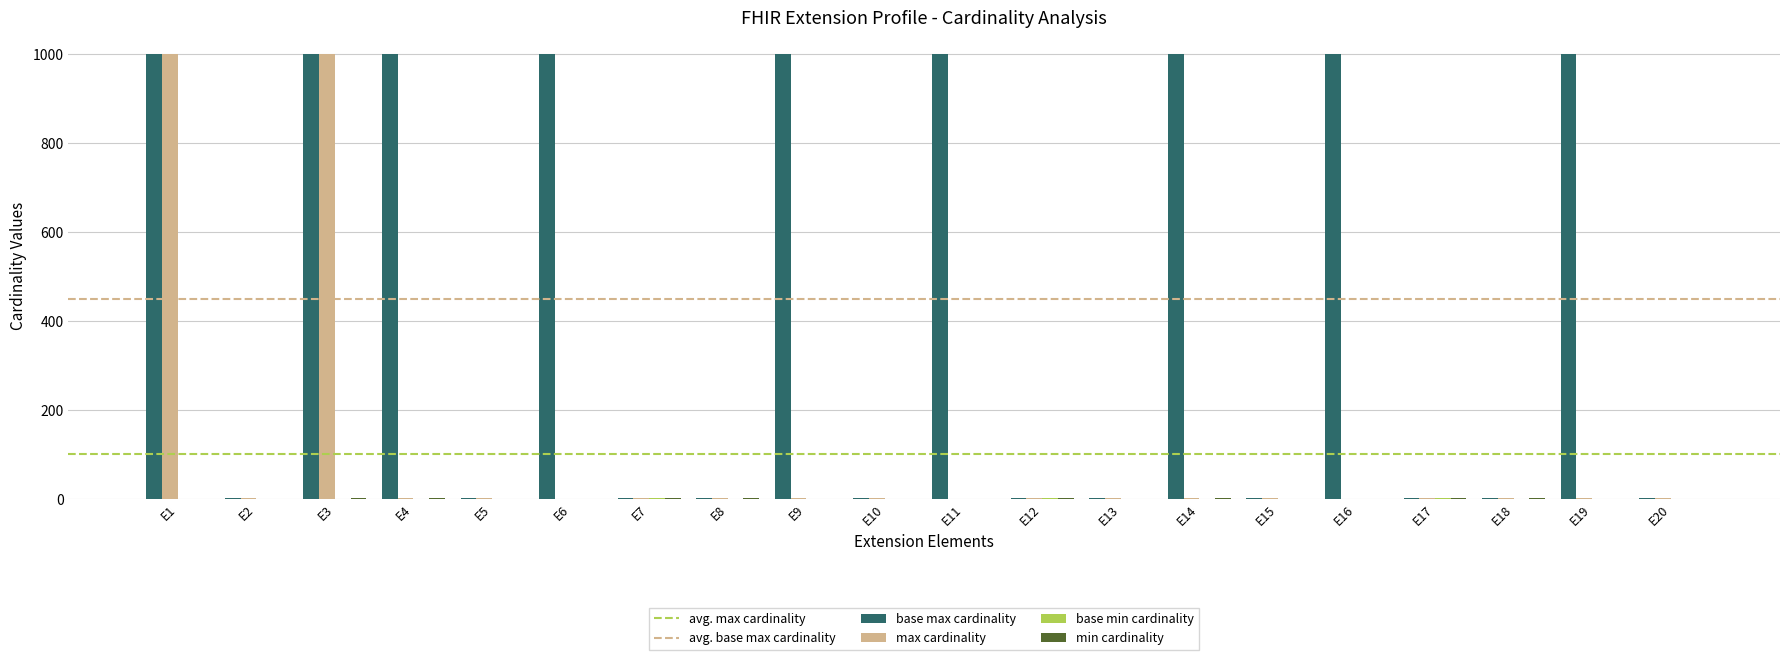

Which series changed the most between E10 and E16?

base max cardinality